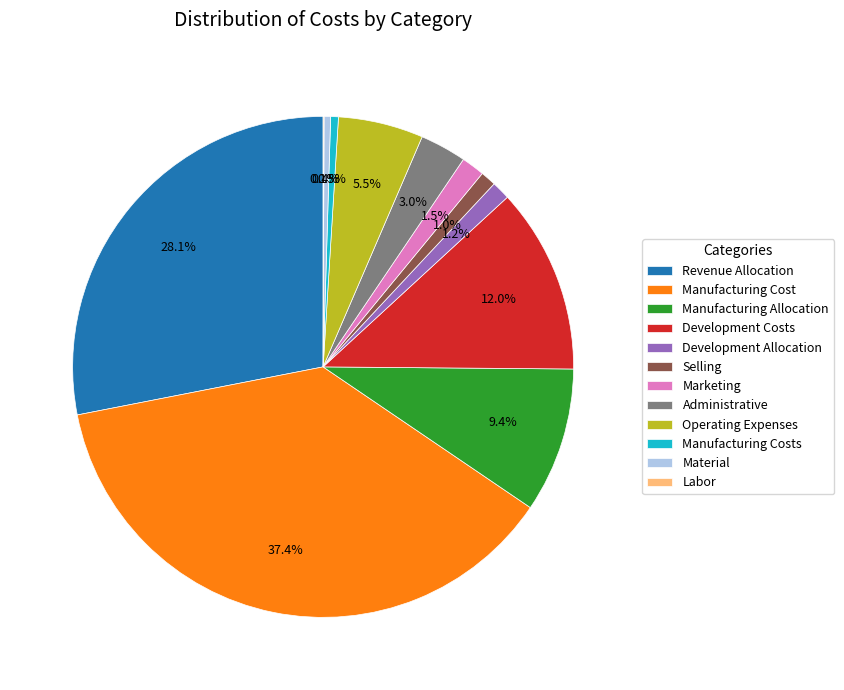

To the nearest percent, what is the difference between the largest and smallest slice percentages?

37%